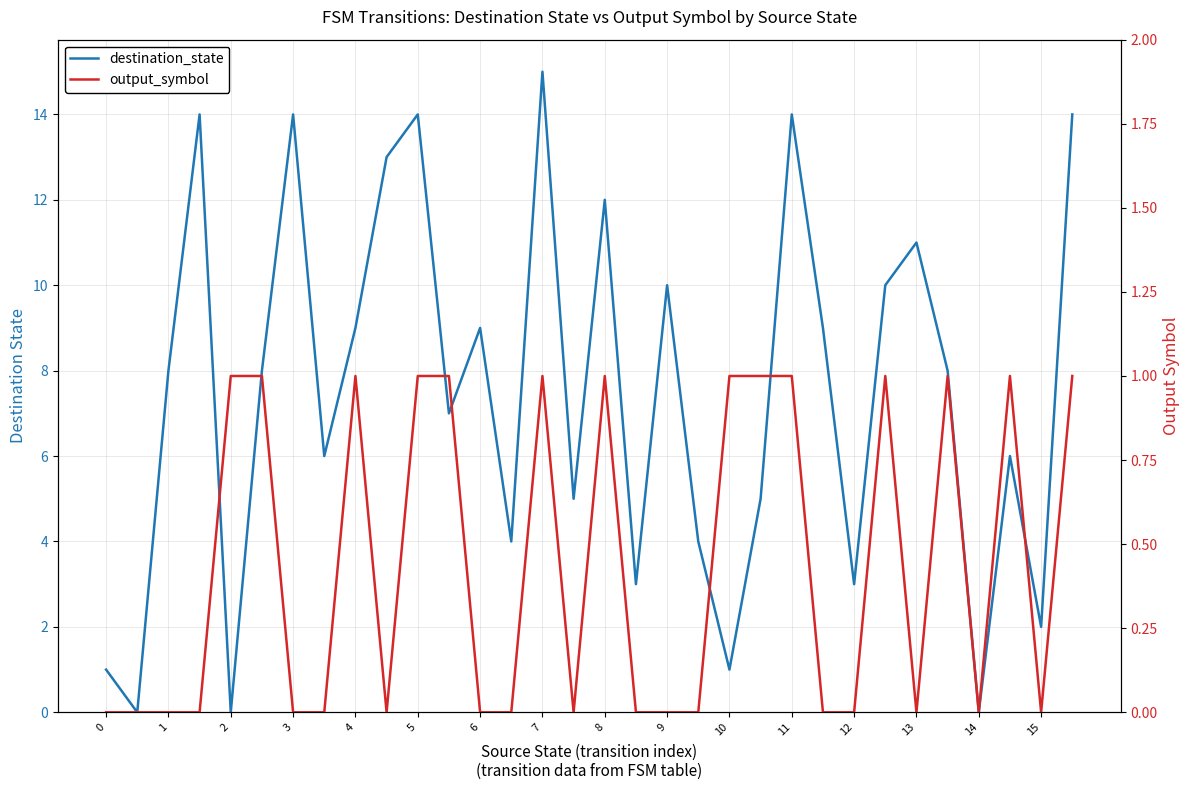

What is the difference between the second highest and second lowest values in the output_symbol series?

1